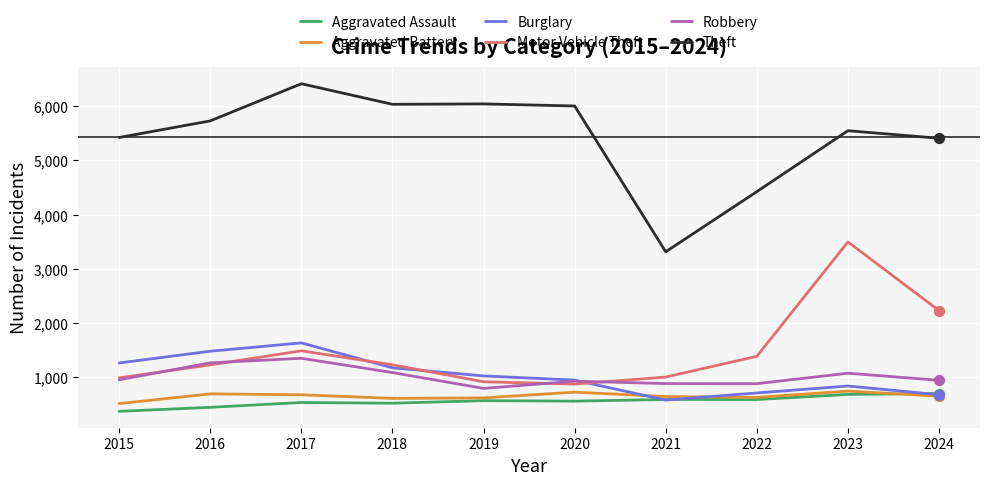

What are all the series names shown in the legend?

Aggravated Assault, Aggravated Battery, Burglary, Motor Vehicle Theft, Robbery, Theft